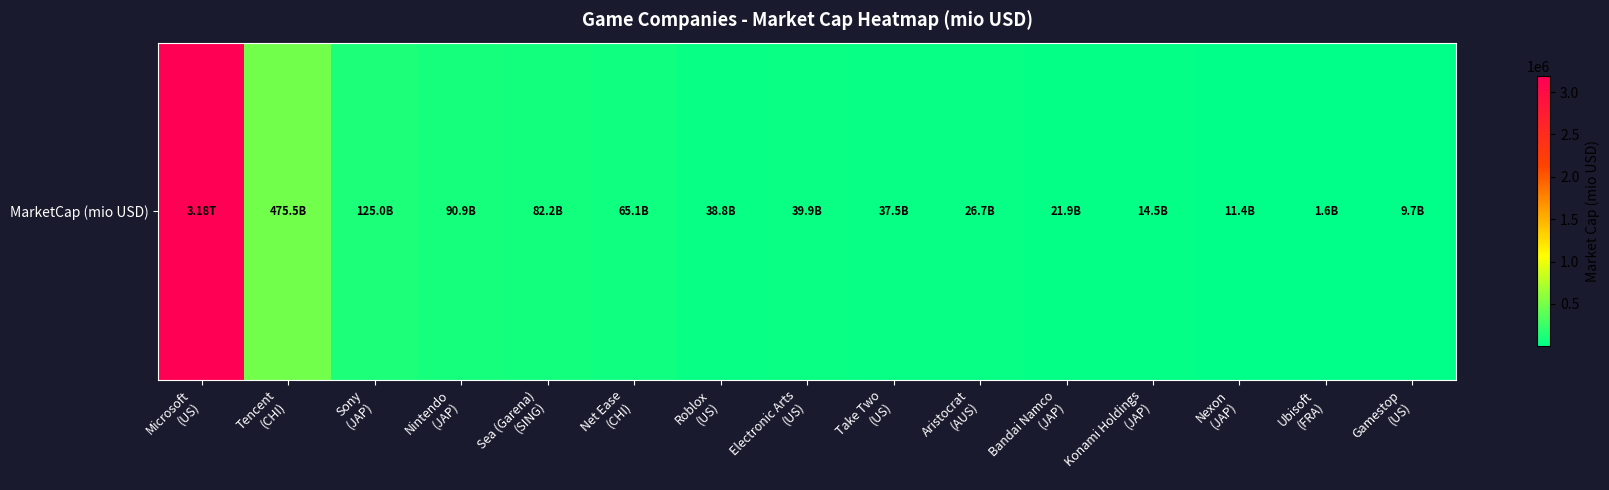

What is the change in value from Tencent
(CHI) to Gamestop
(US)?

-465814.4